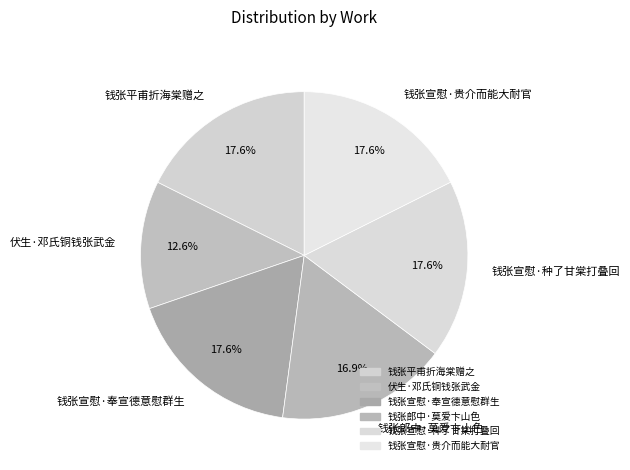

True or false: 钱张宣慰·种了甘棠打叠回 accounts for 6% of the total.

False